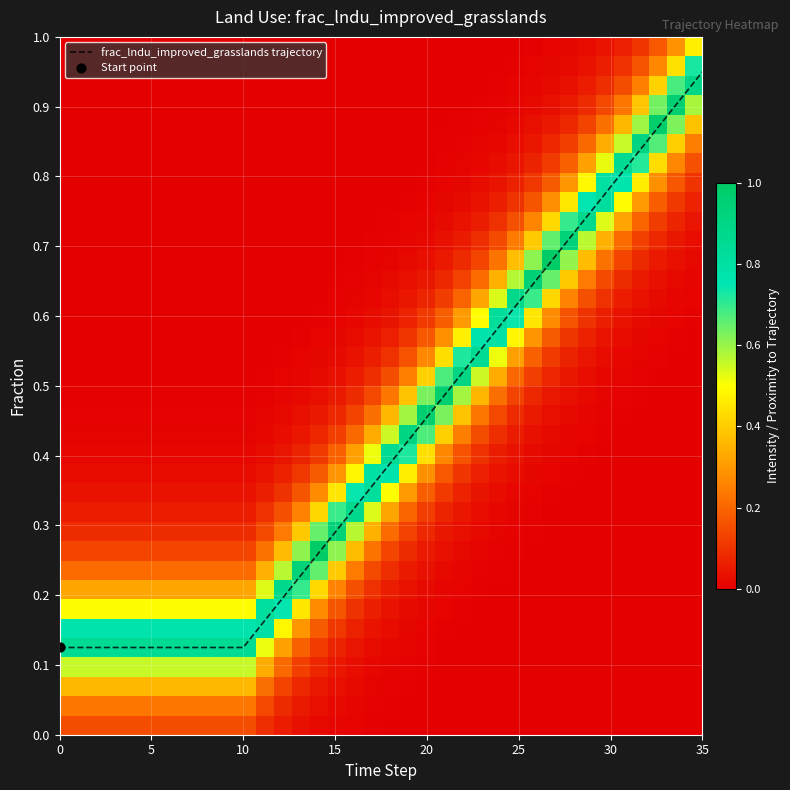

At how many categories does at least one series exceed 0?

36